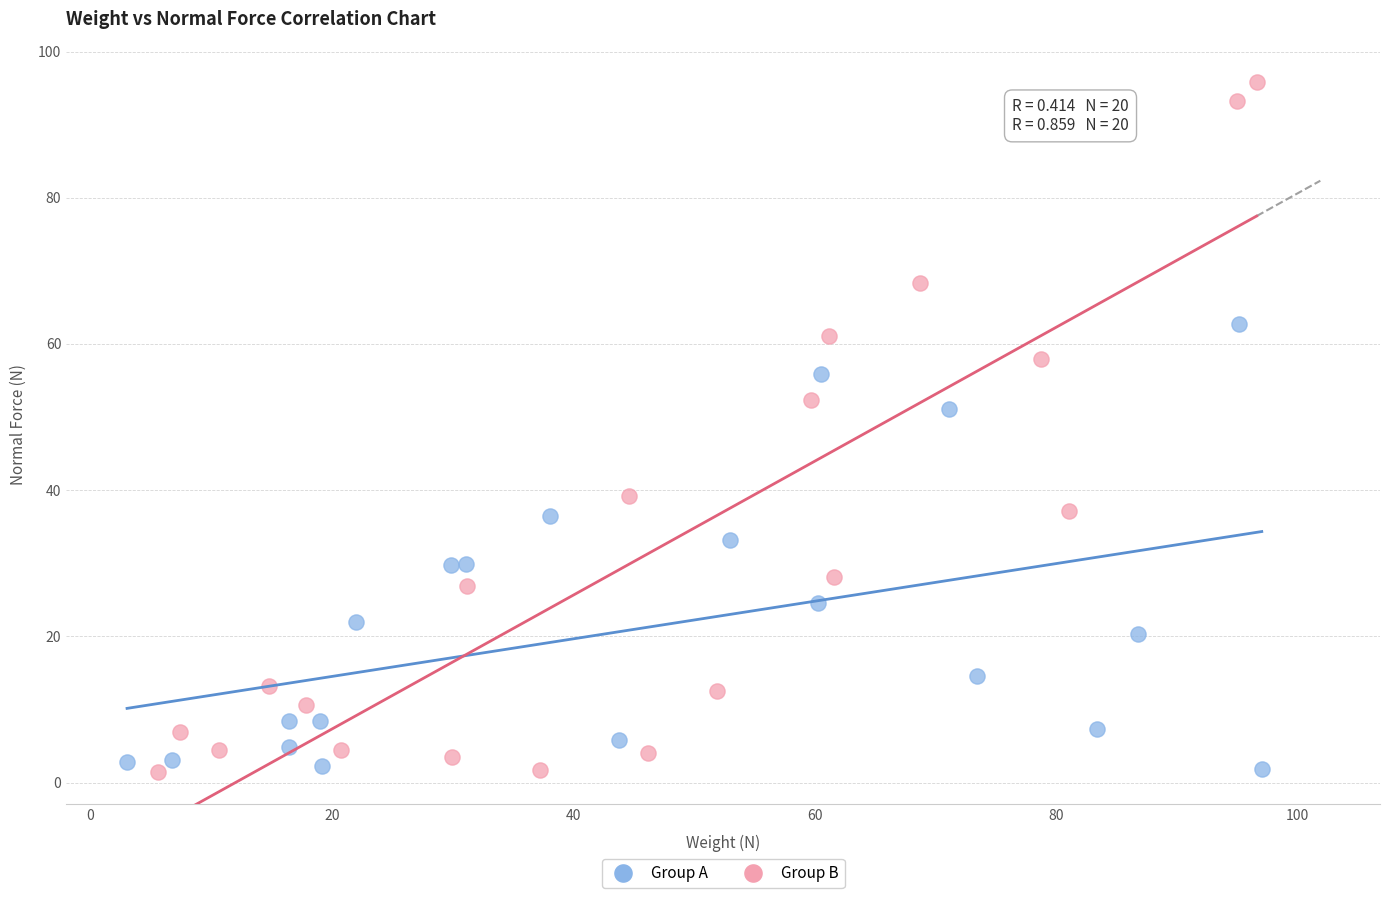

Which series reaches the maximum Y coordinate?

Group B